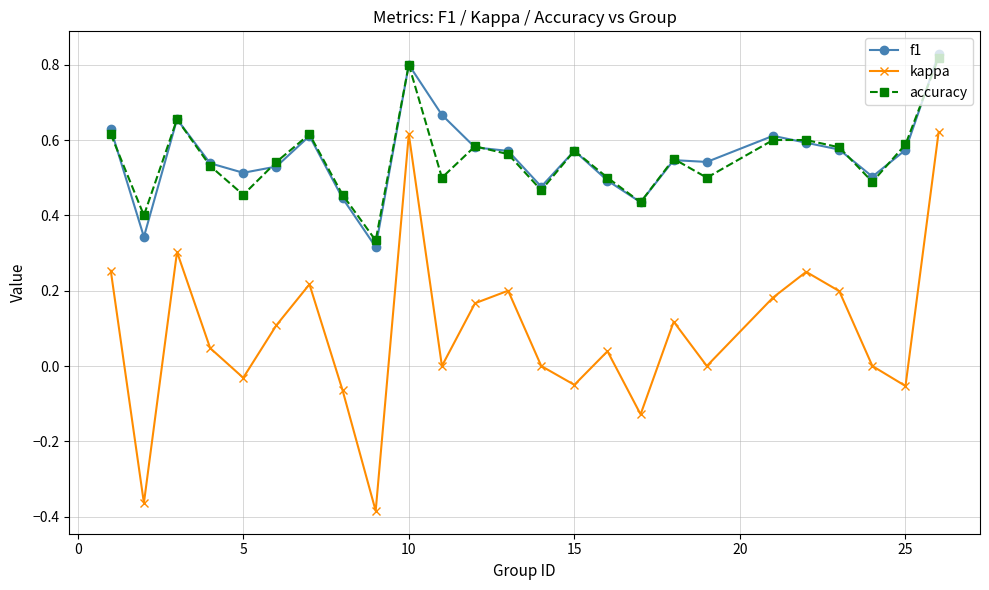

What are all the series names shown in the legend?

f1, kappa, accuracy